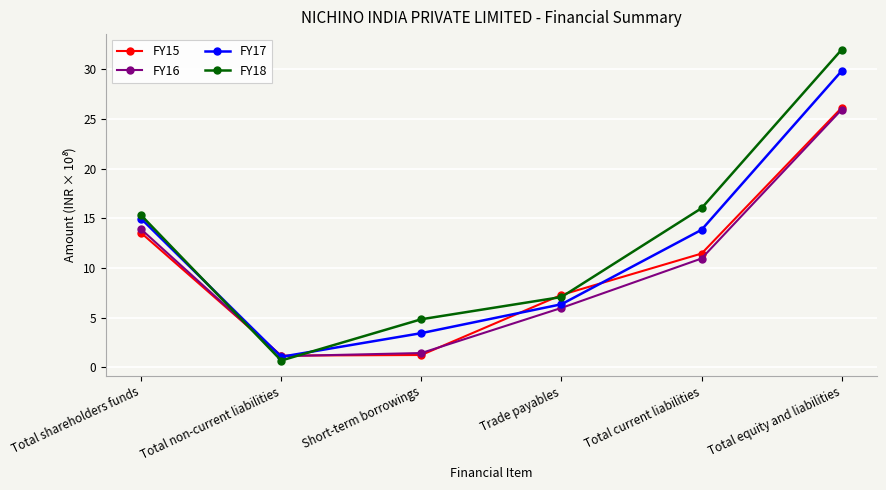

What is the average value of the FY16 series?

9.9